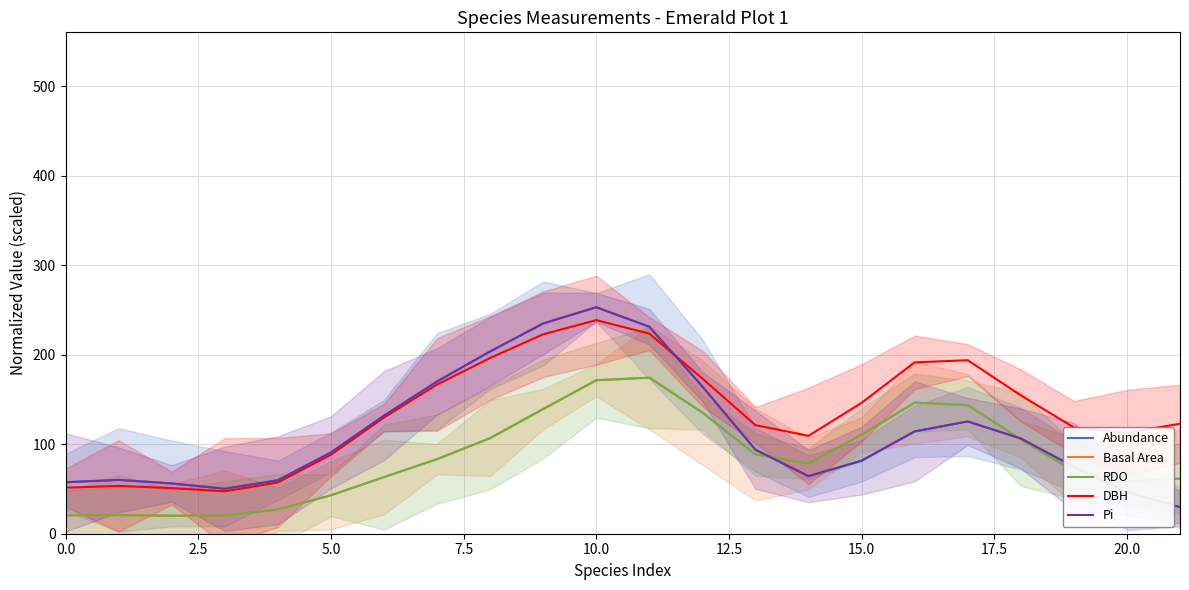

Which series has the largest total across all categories?

DBH